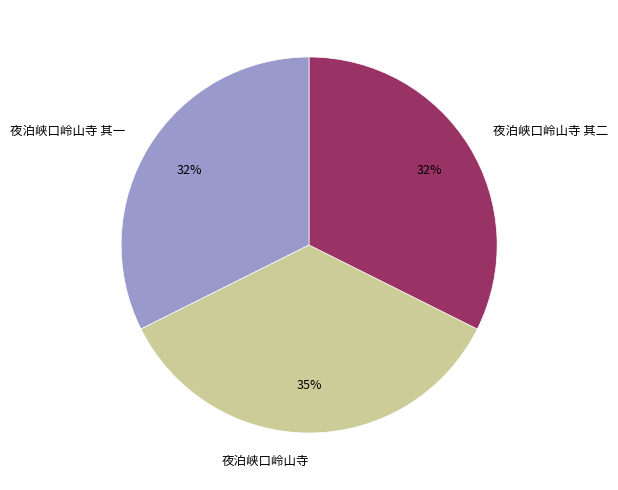

Is 夜泊峡口岭山寺 其一 the majority of the pie?

No